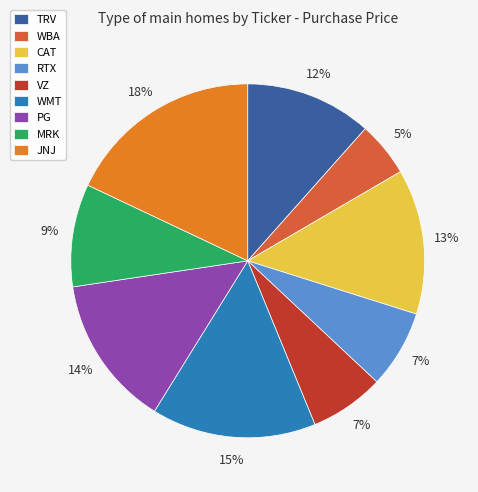

To the nearest percent, what is the average slice percentage?

11%